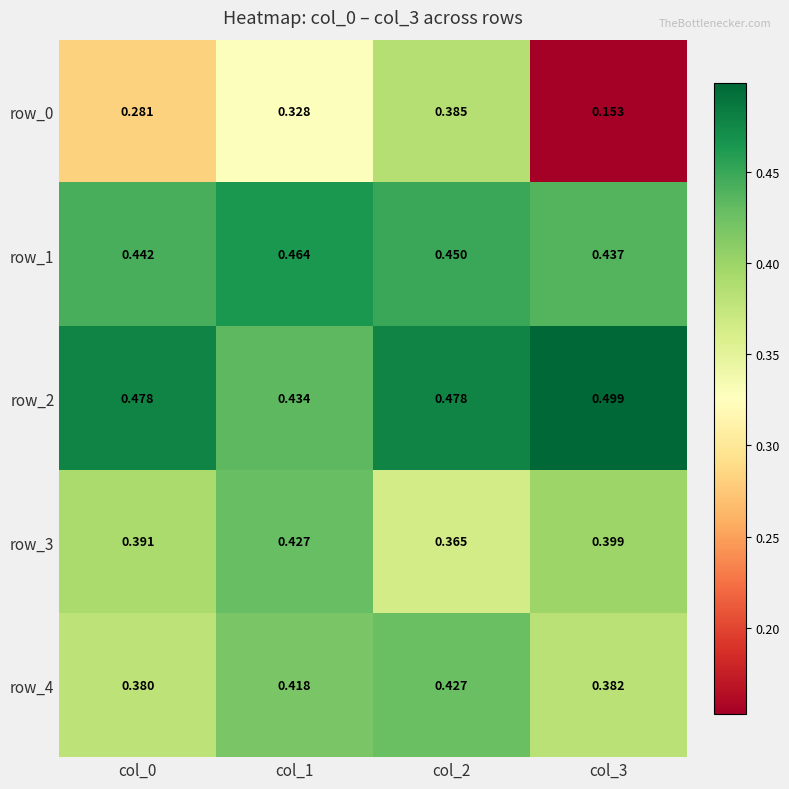

What is the sum of the row_2 values at col_3 and col_0?

1.0